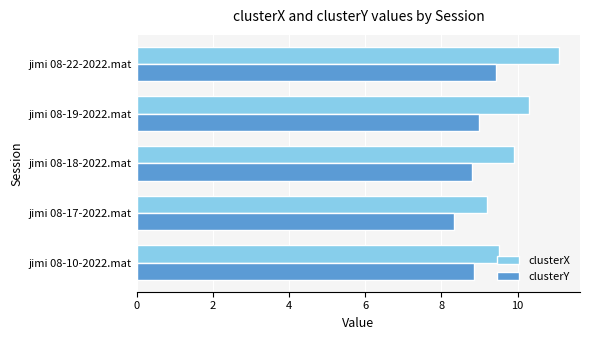

Which series has the largest range (max minus min)?

clusterX